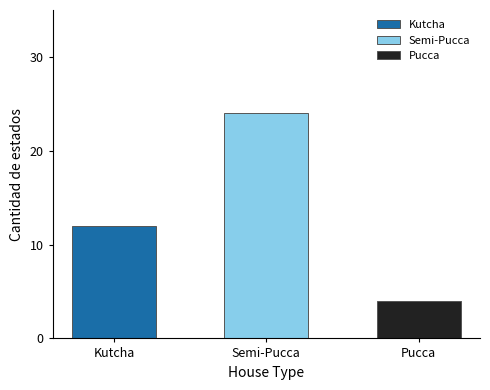

List the series in order of their overall mean, highest first.

Semi-Pucca, Kutcha, Pucca